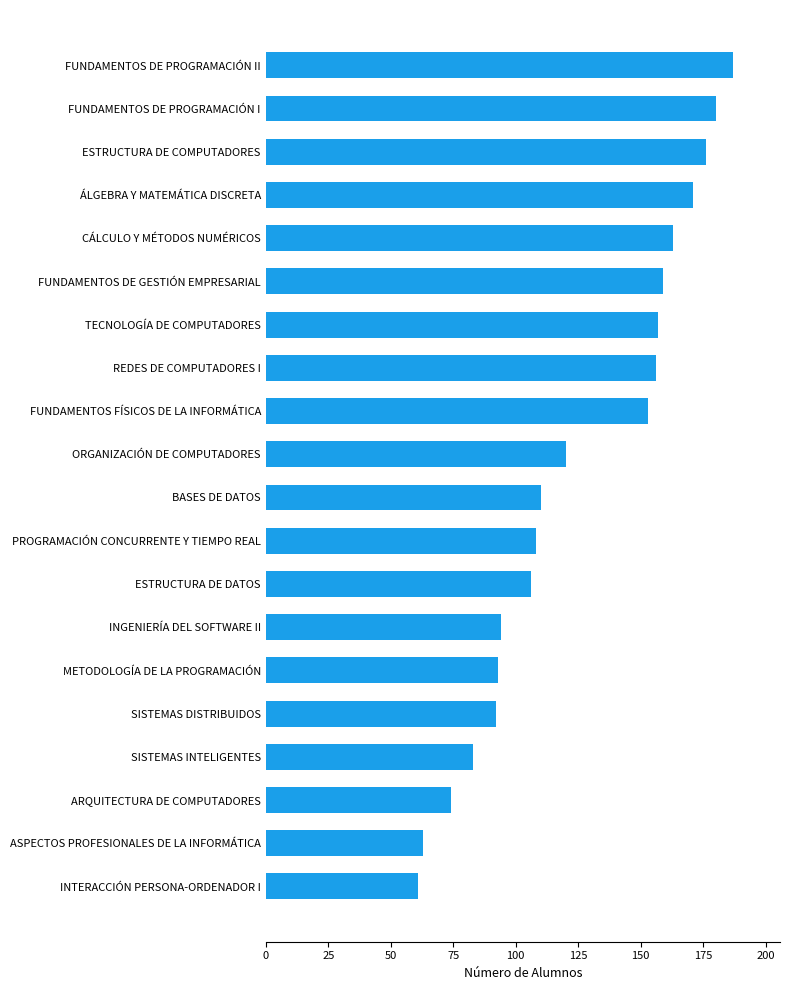

Count the number of data series in this chart.

1